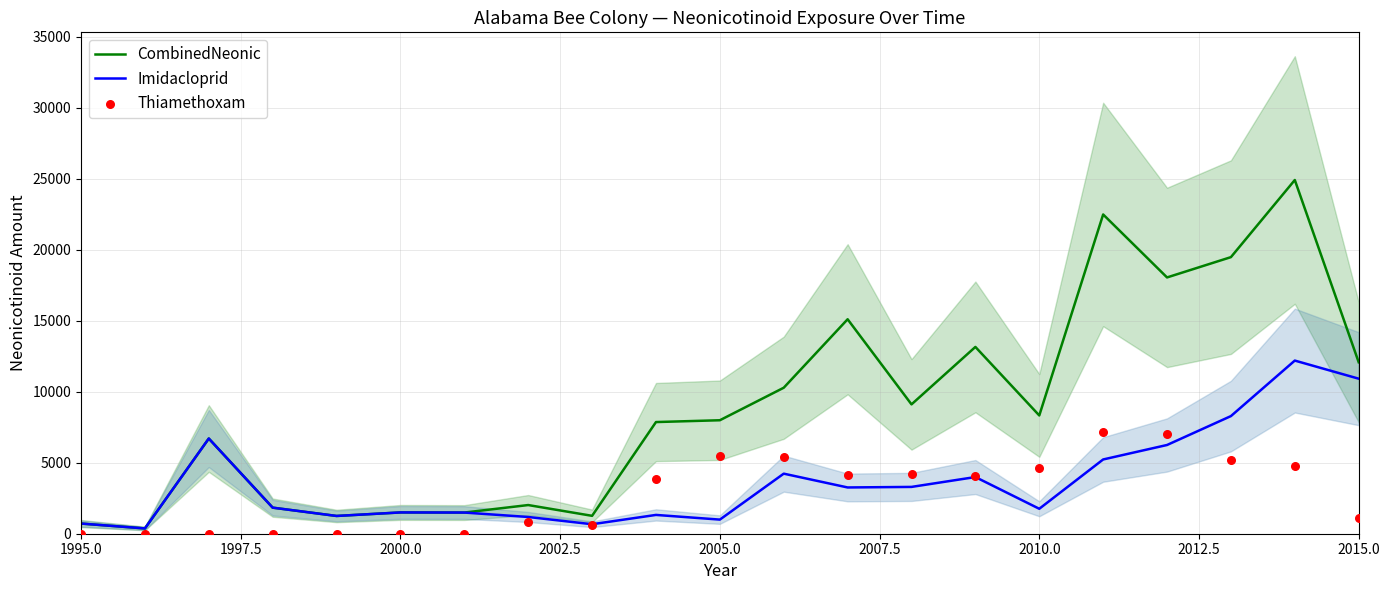

Which series has the largest total across all categories?

CombinedNeonic